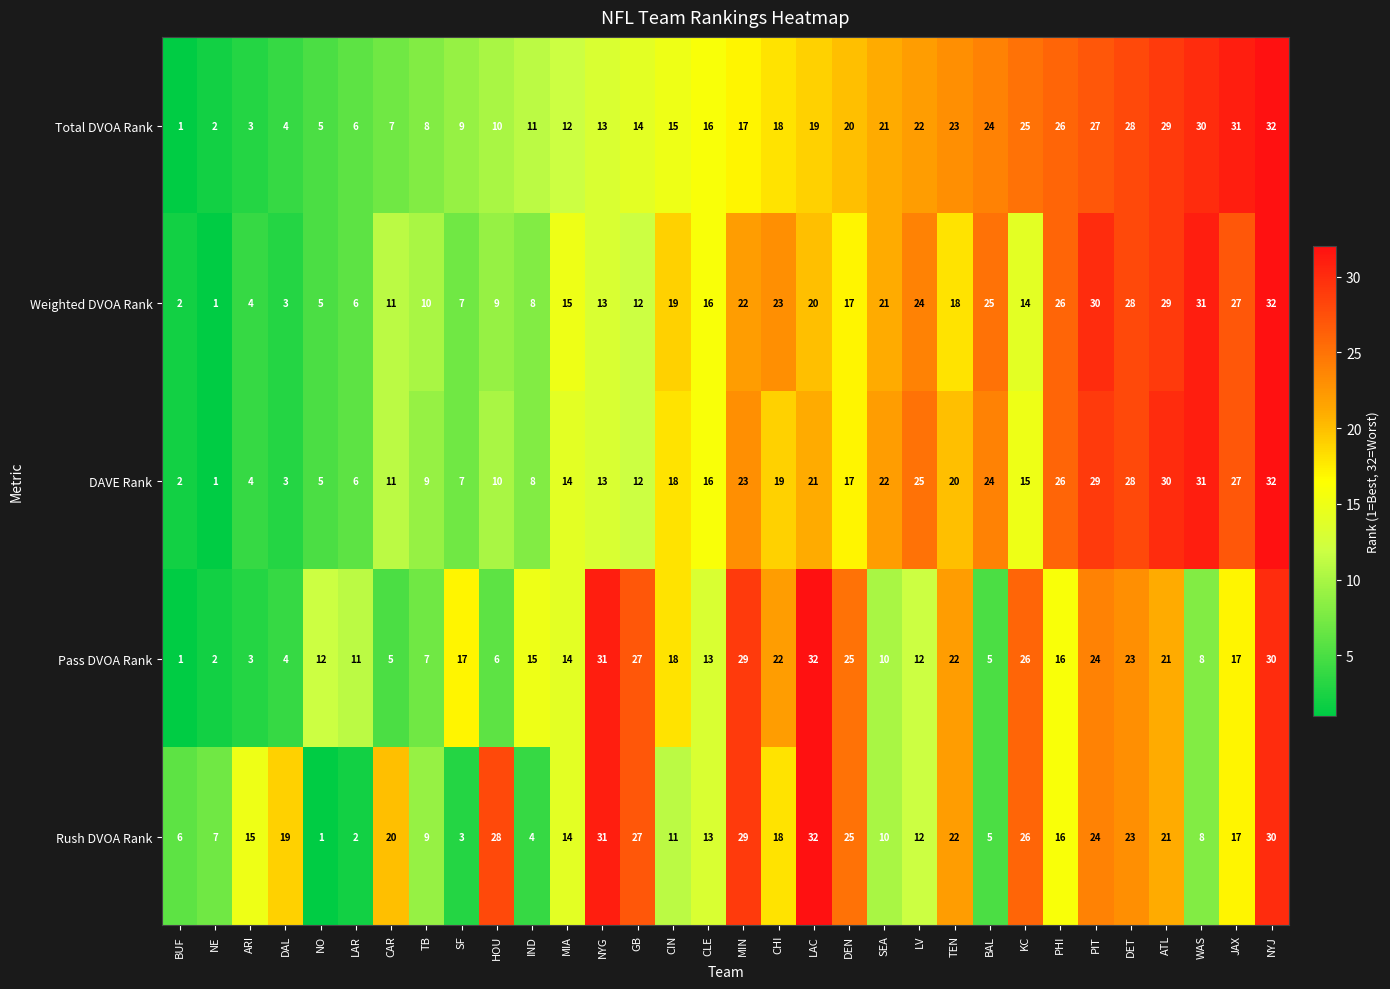

Between NE and LAR, which series saw the biggest shift?

Pass DVOA Rank